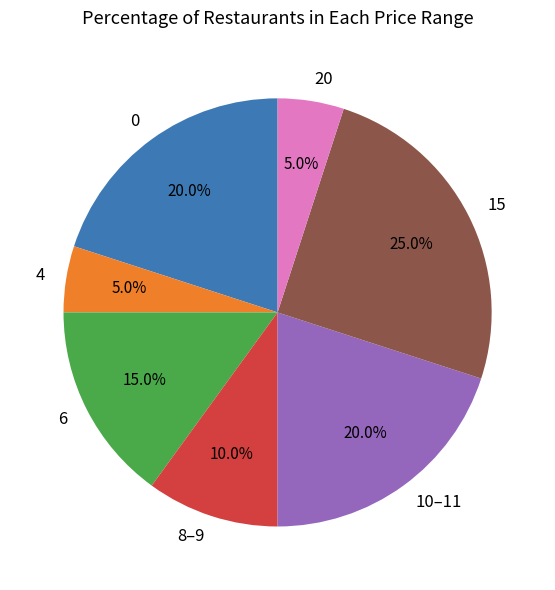

What is the largest slice in the pie chart?

15